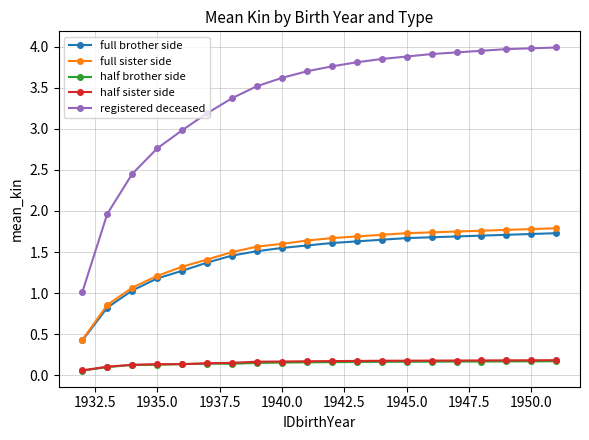

In half brother side, how many points are higher than both neighbors (excluding endpoints)?

1